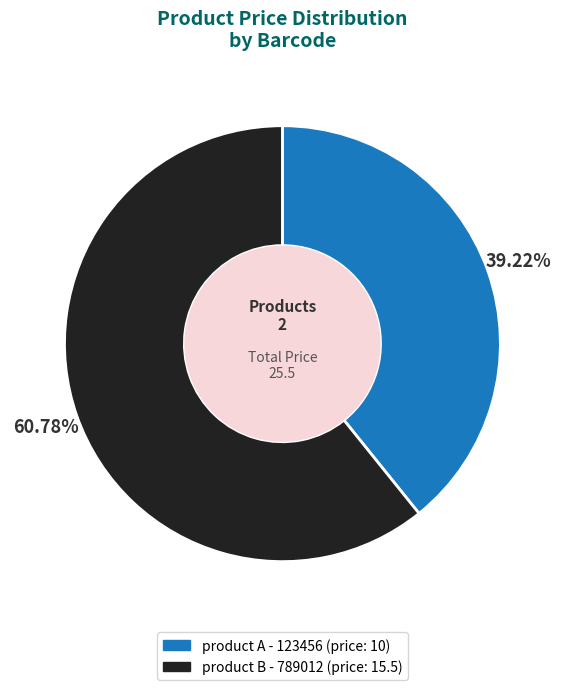

Is there a majority slice in this chart?

Yes